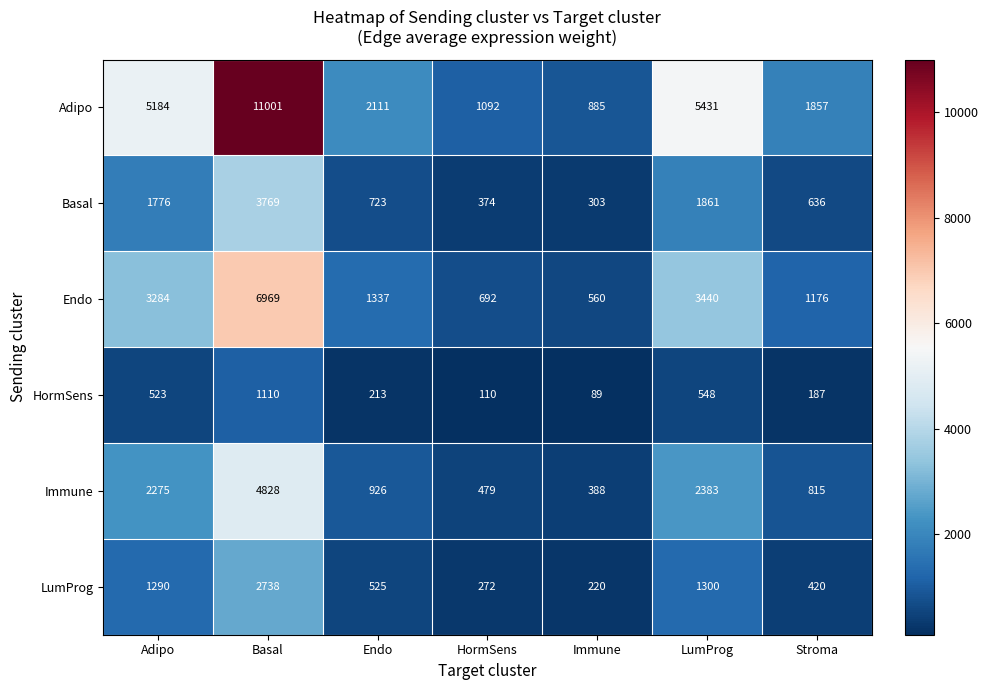

At which category does the chart reach its peak across all series?

Basal